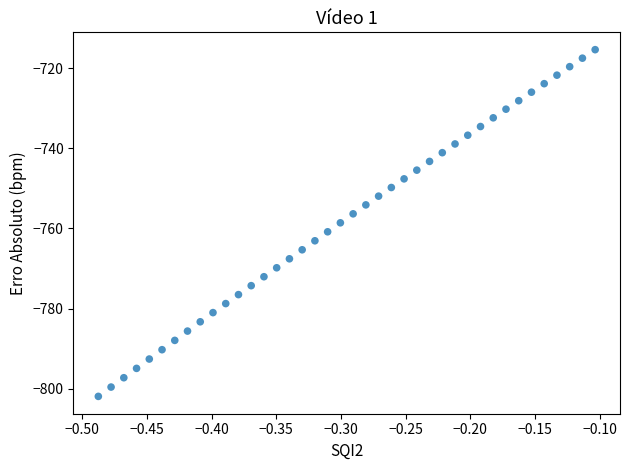

What is the range of Y values (max minus min)?

86.5